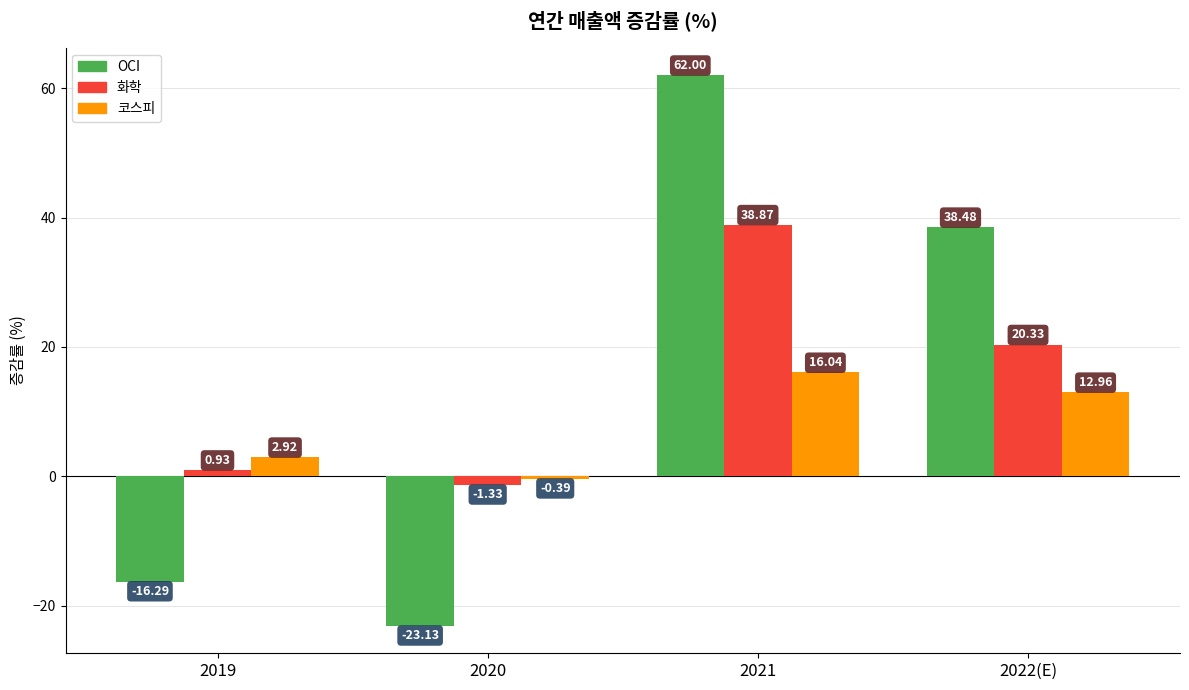

What position from the left is 2022(E)?

4